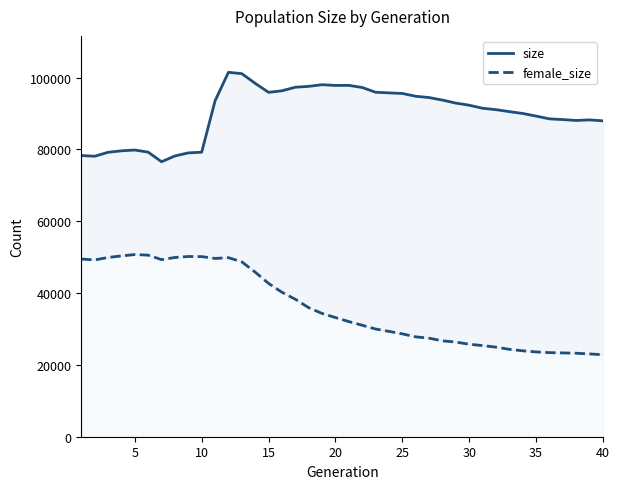

What is the maximum value for female_size?

50726